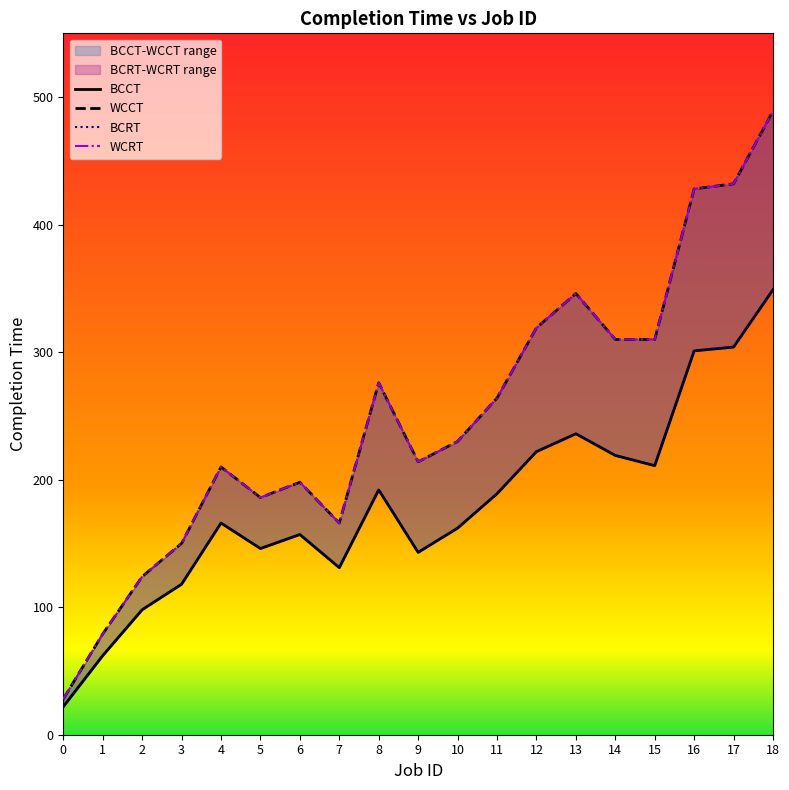

What is the value of the BCCT point at the 1st from the left?

22